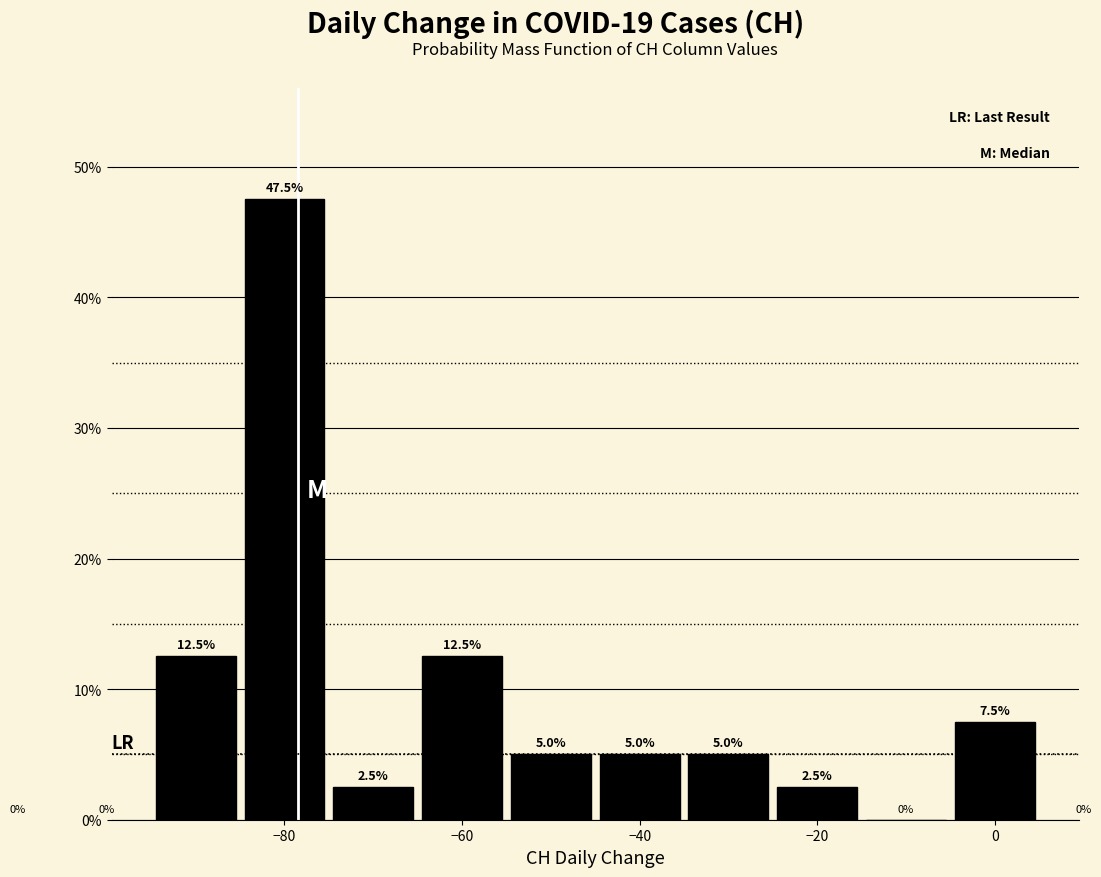

Reading left to right, list every bar in this chart as the range it spans on the x-axis followed by its height. The bar edges are not printed on the chart, so give them approximately, as read against the axis.

-95 to -85: 12.5
-85 to -75: 47.5
-75 to -65: 2.5
-65 to -55: 12.5
-55 to -45: 5.0
-45 to -35: 5.0
-35 to -25: 5.0
-25 to -15: 2.5
-15 to -5: 0.0
-5 to 5: 7.5